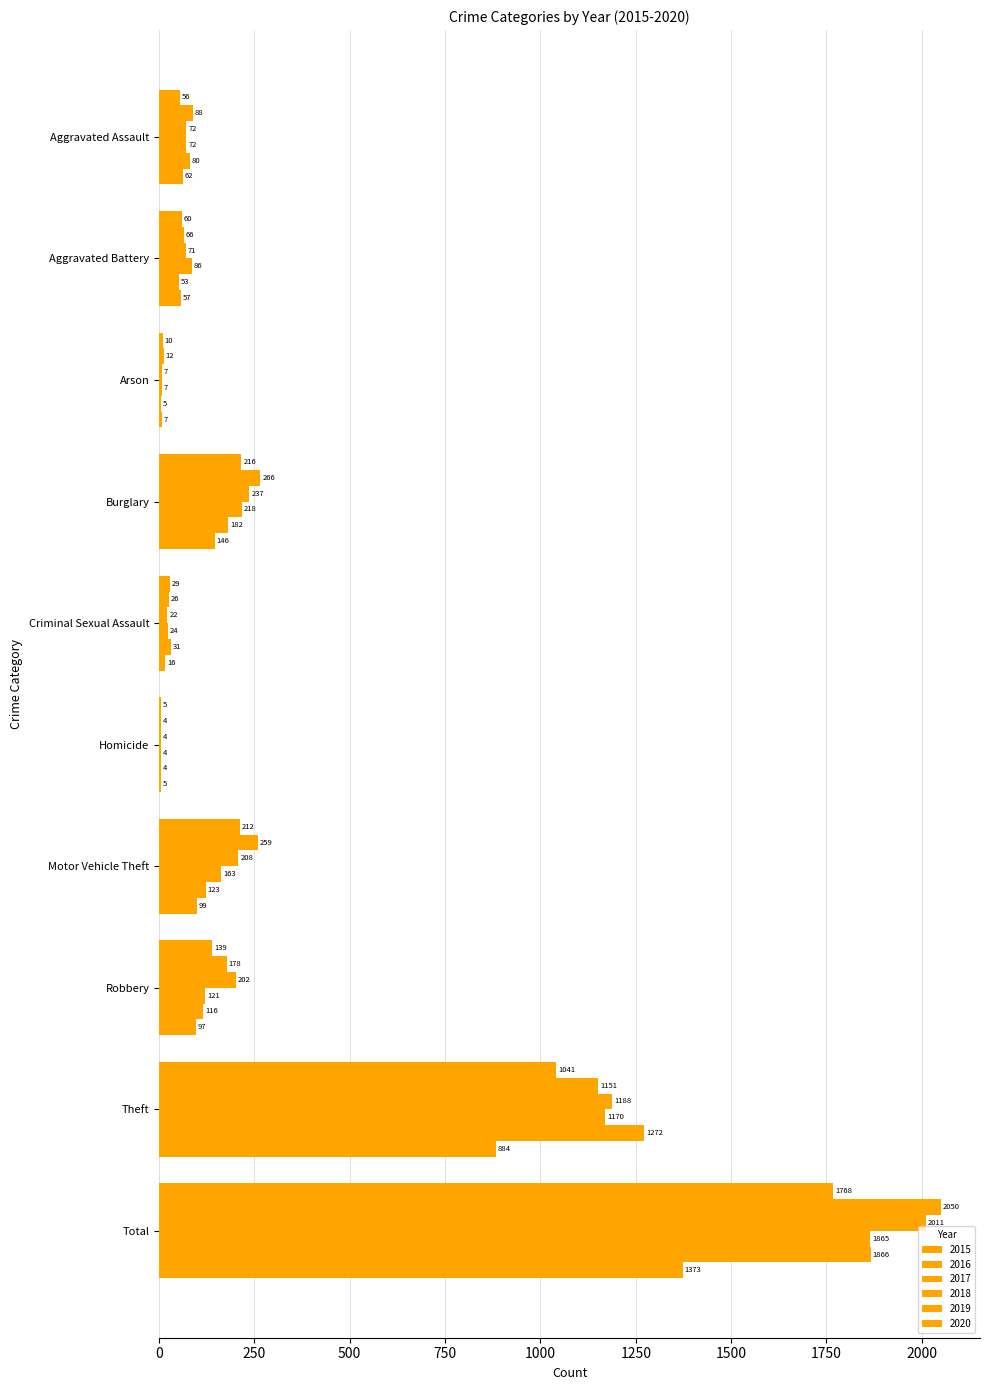

How many categories are shown in the chart?

10